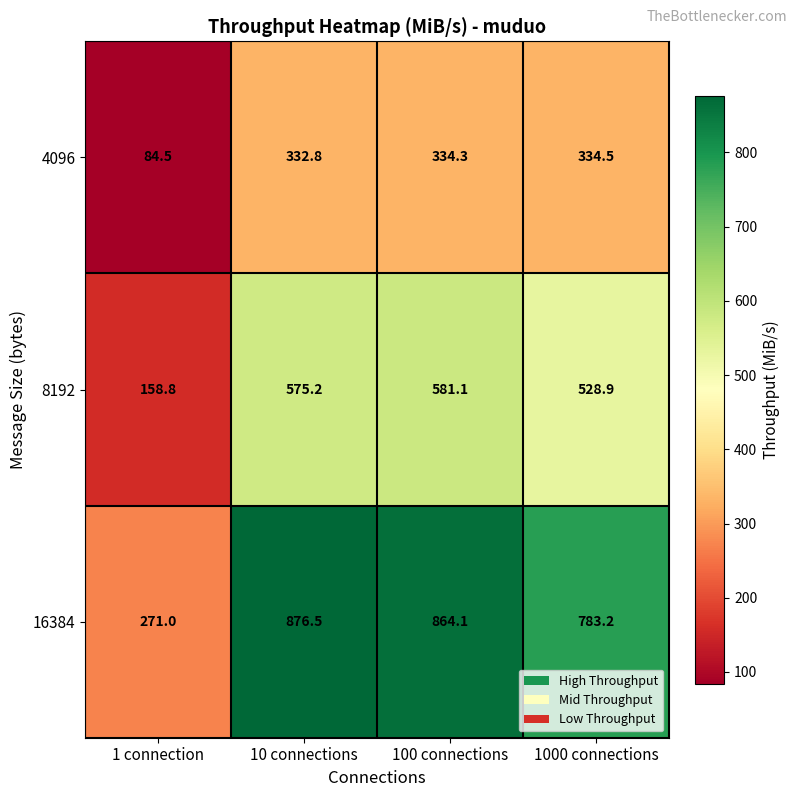

Rank the series by their average value, from lowest to highest.

4096, 8192, 16384